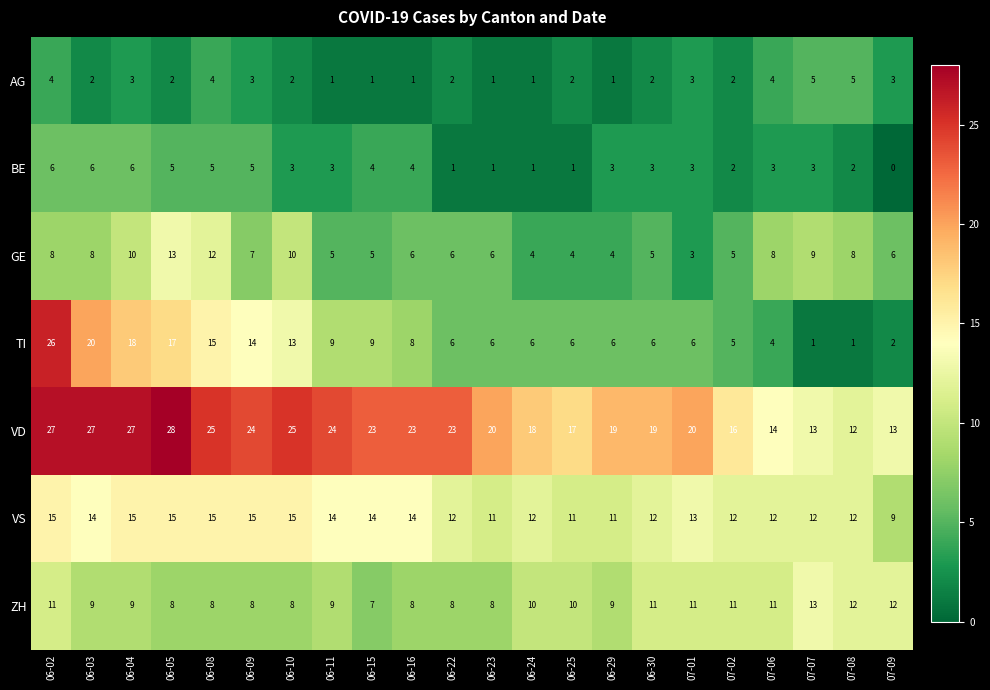

What is the spread (max minus min) of values at 06-05?

26